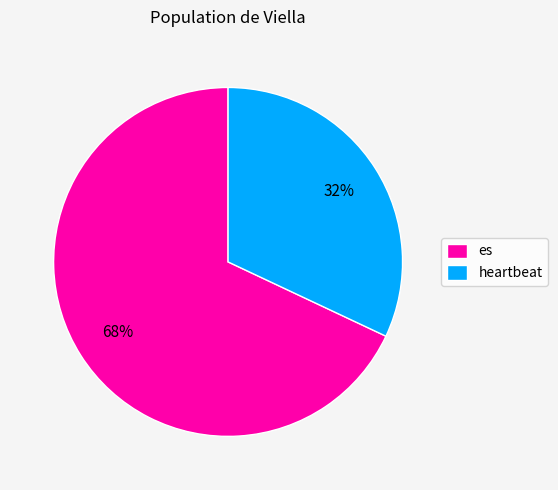

True or false: heartbeat accounts for 41% of the total.

False